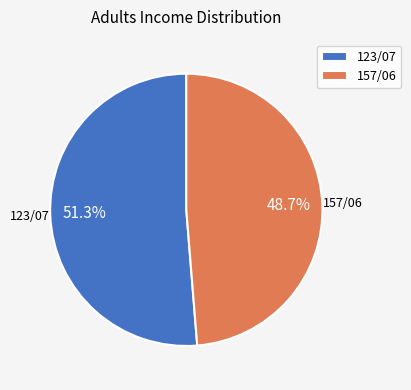

Which has a higher value, 123/07 or 157/06?

123/07